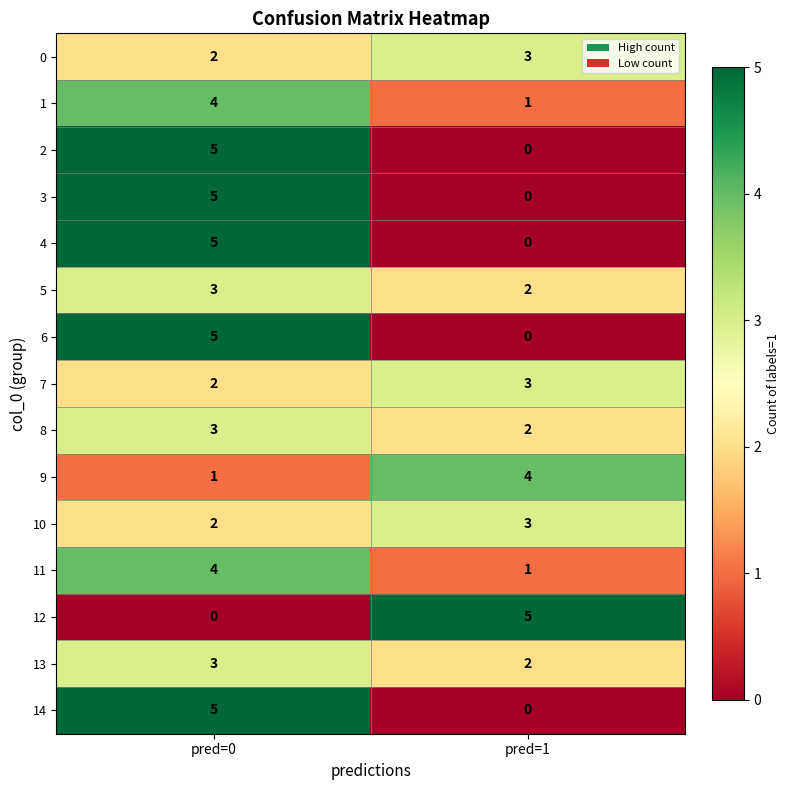

Is the value of 2 at pred=1 greater than the value of 5 at pred=1?

No